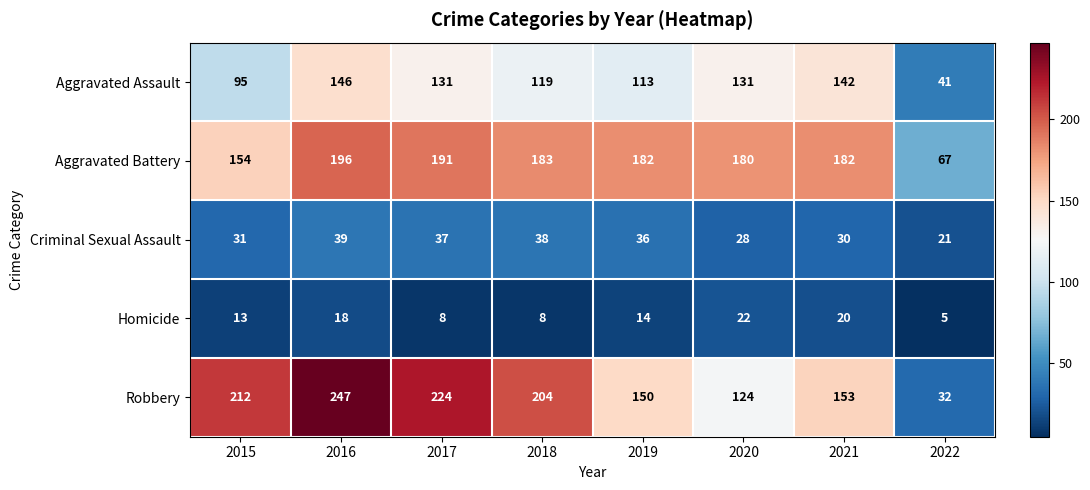

Which series has the widest spread of values?

Robbery